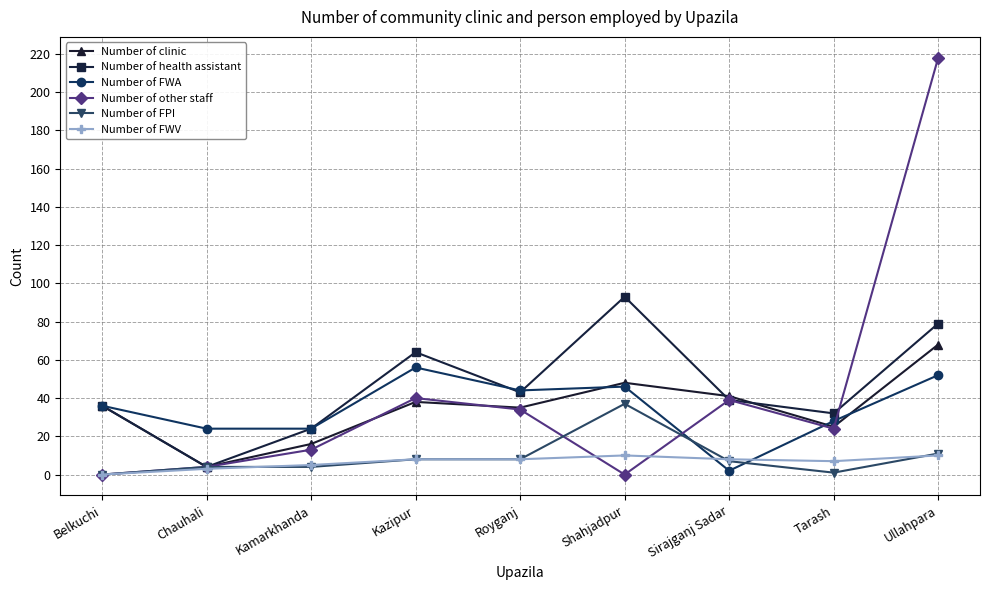

Which series has the widest spread of values?

Number of other staff